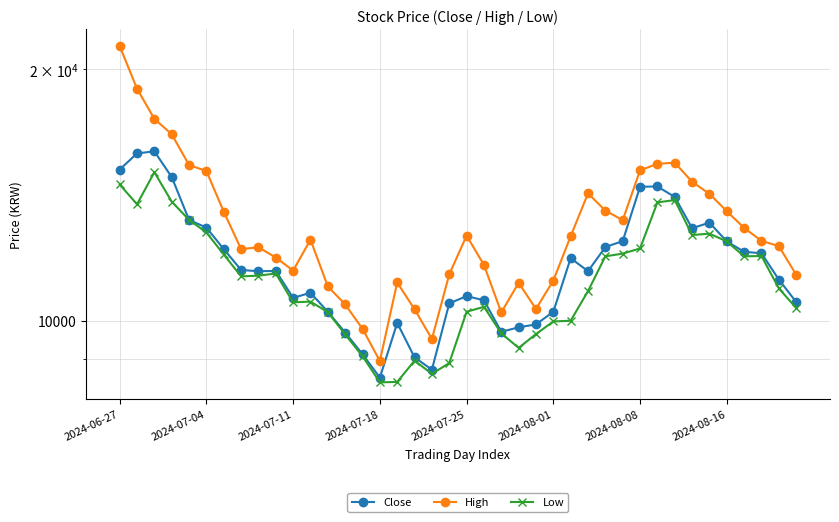

How many data points in Close are above 11470?

19